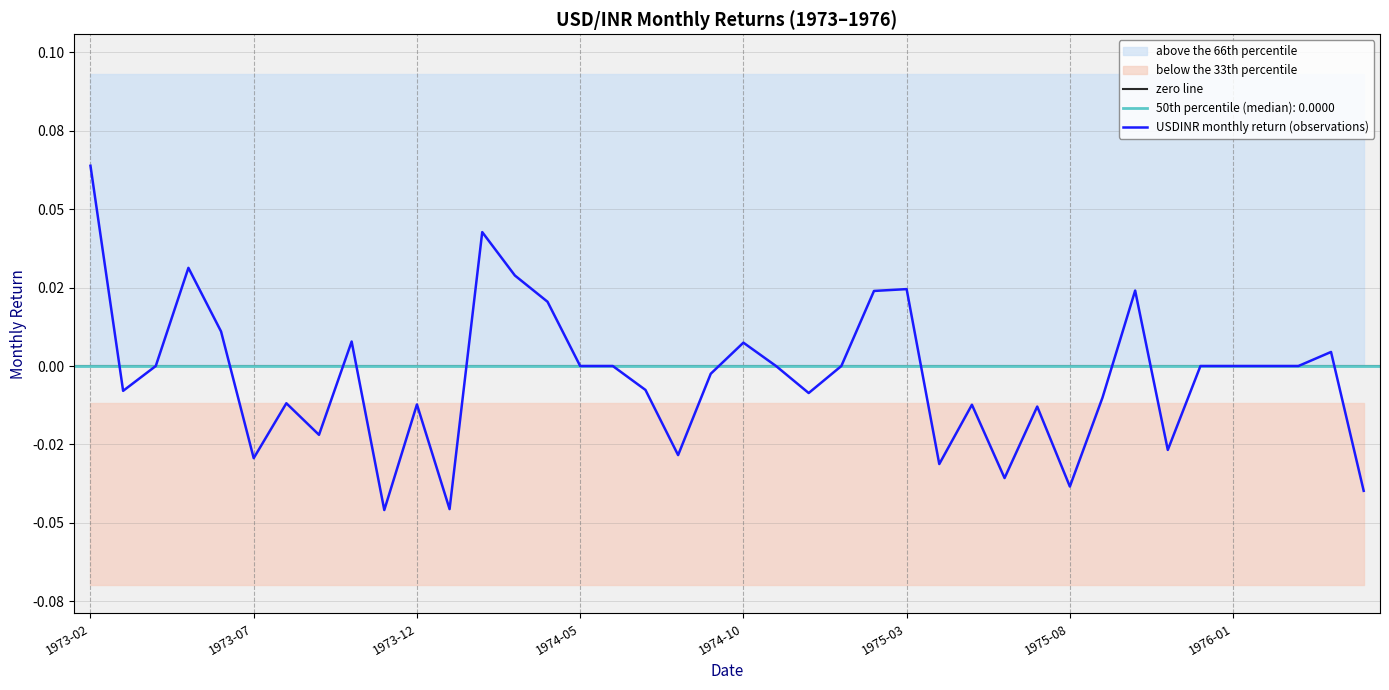

Where is the data nearest to the value 0?

1973-04